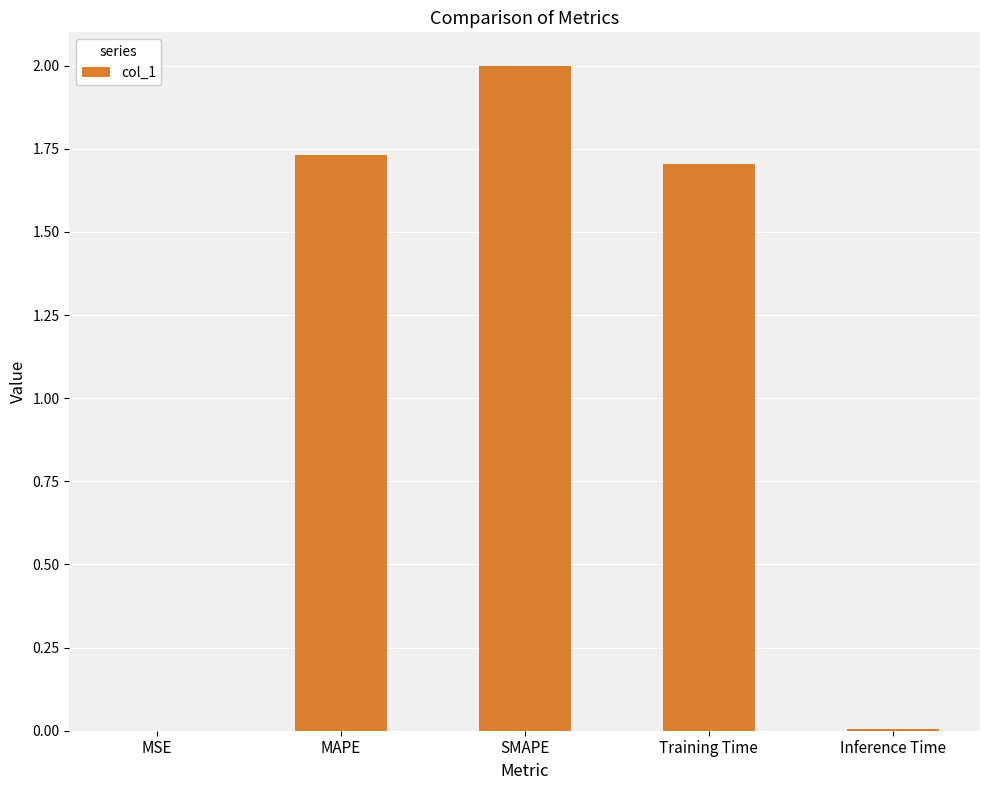

What is the change in value from SMAPE to Inference Time?

-2.0